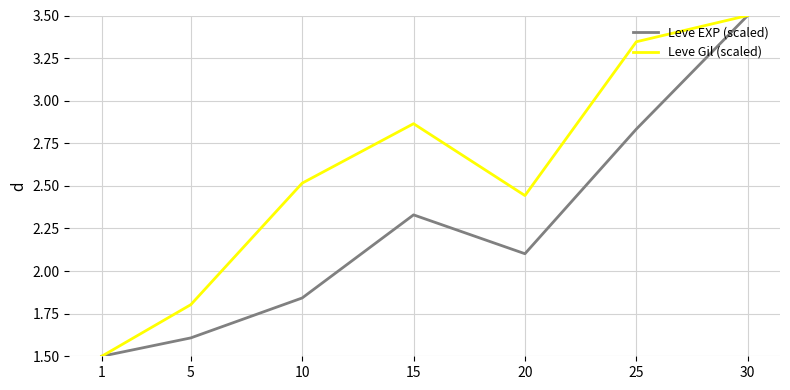

What is the difference between the highest and lowest values at 15?

0.5